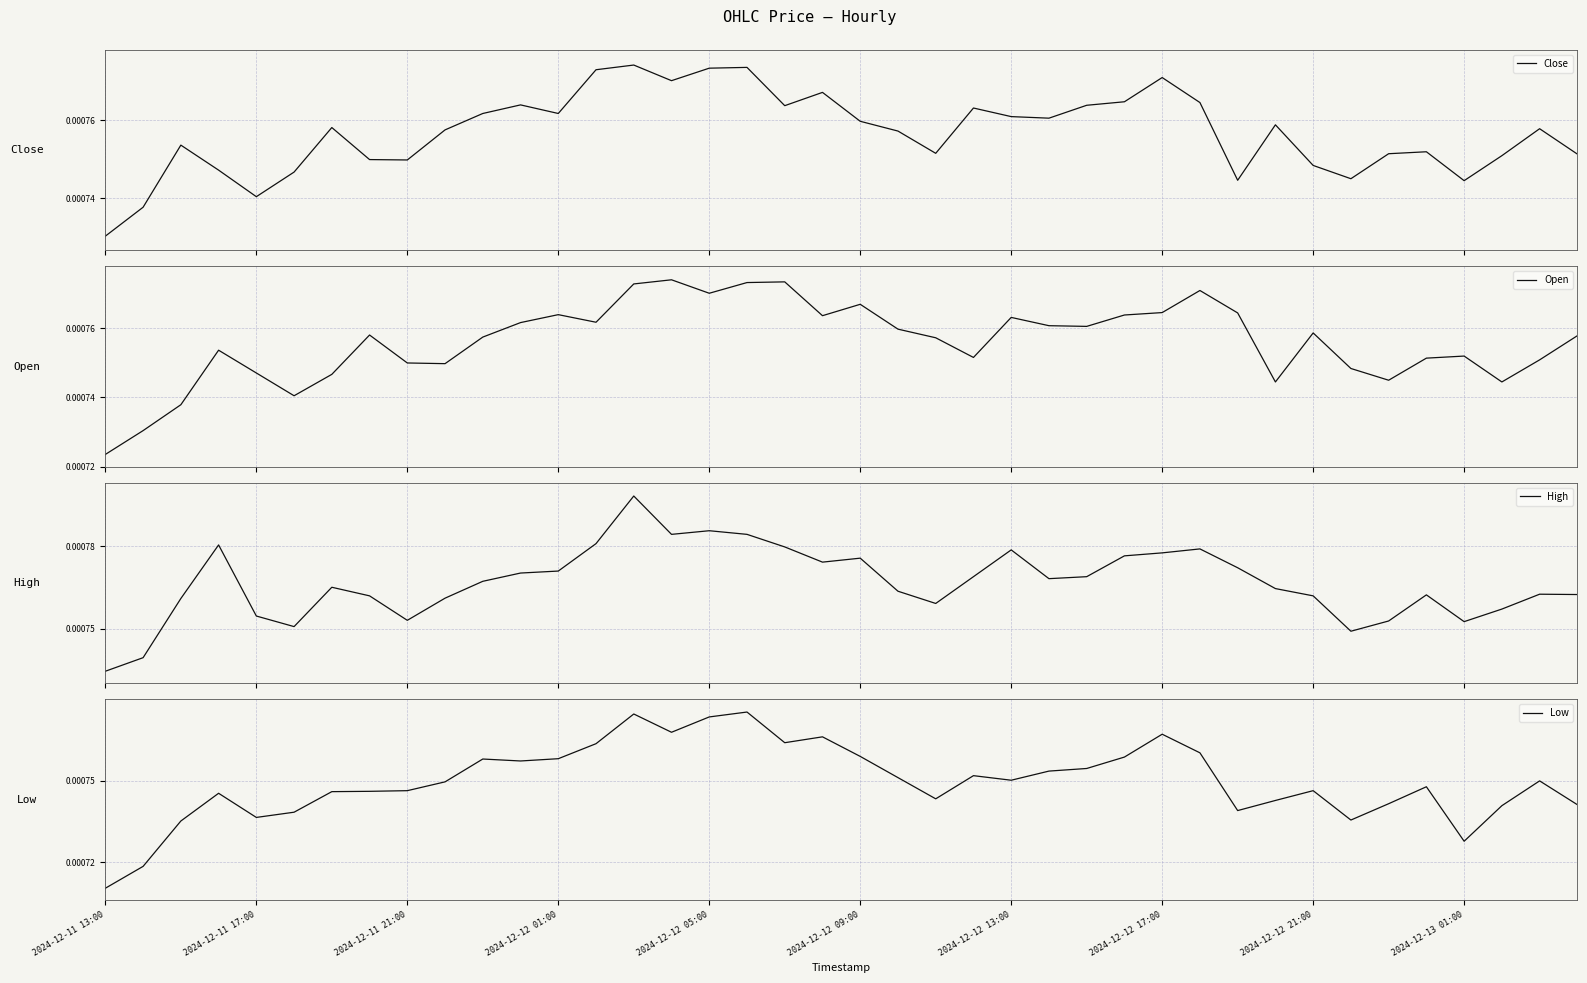

How many data points does each series have?

40